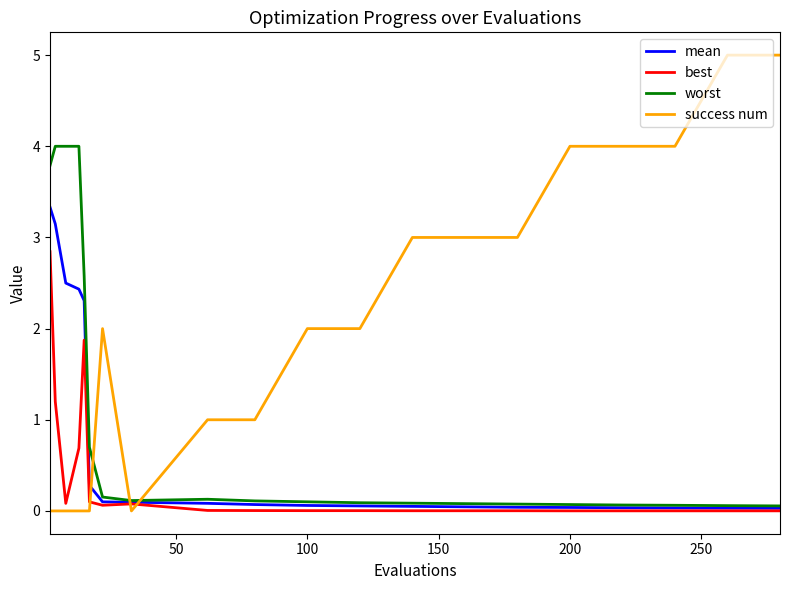

Rank the series by their average value, from lowest to highest.

best, mean, worst, success num